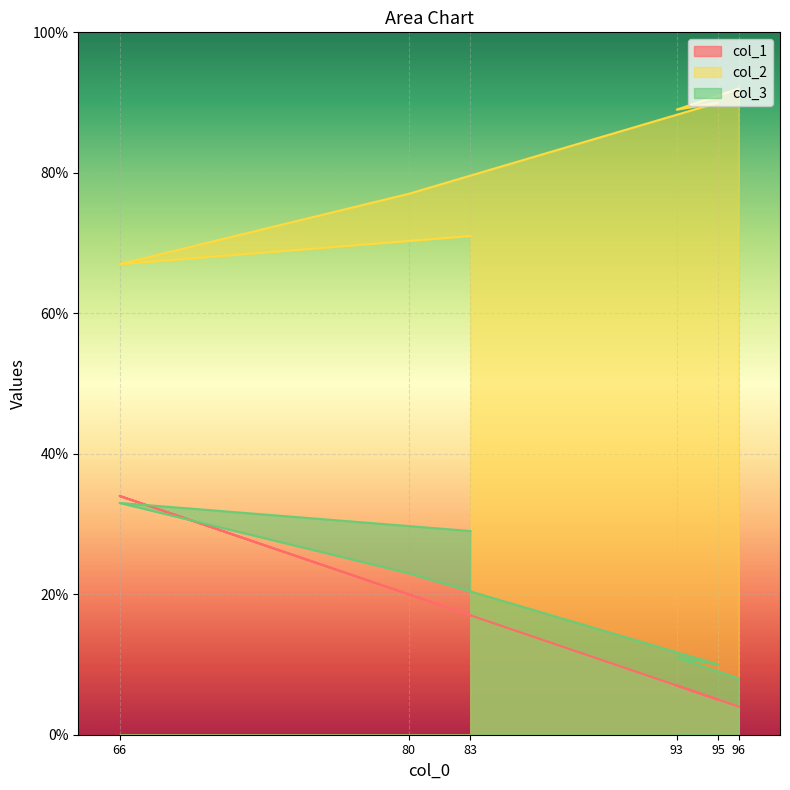

What is the maximum value shown in the chart?

92